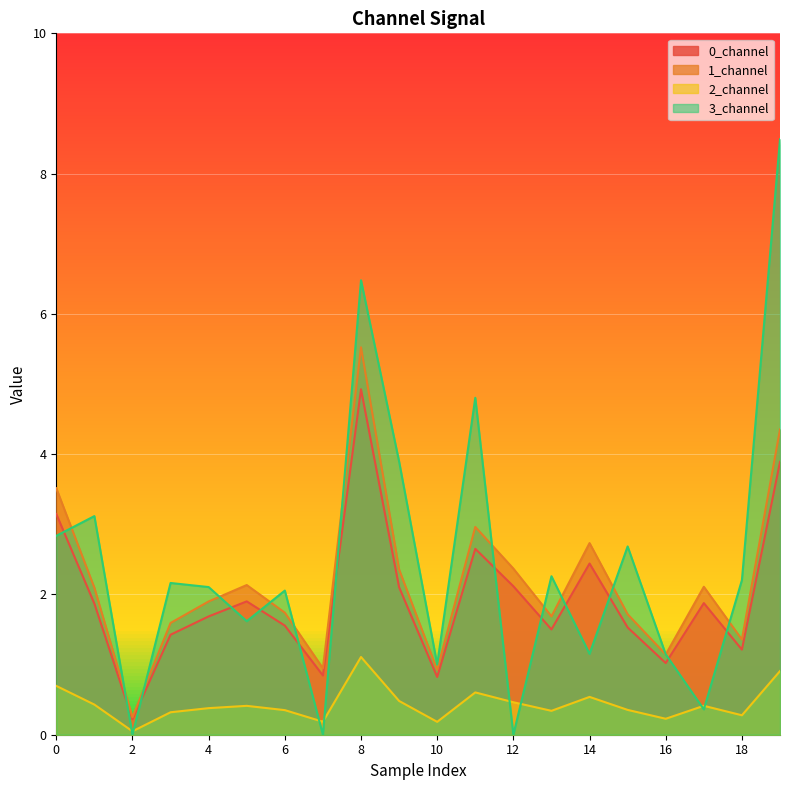

Between 5 and 16, which is larger?

5